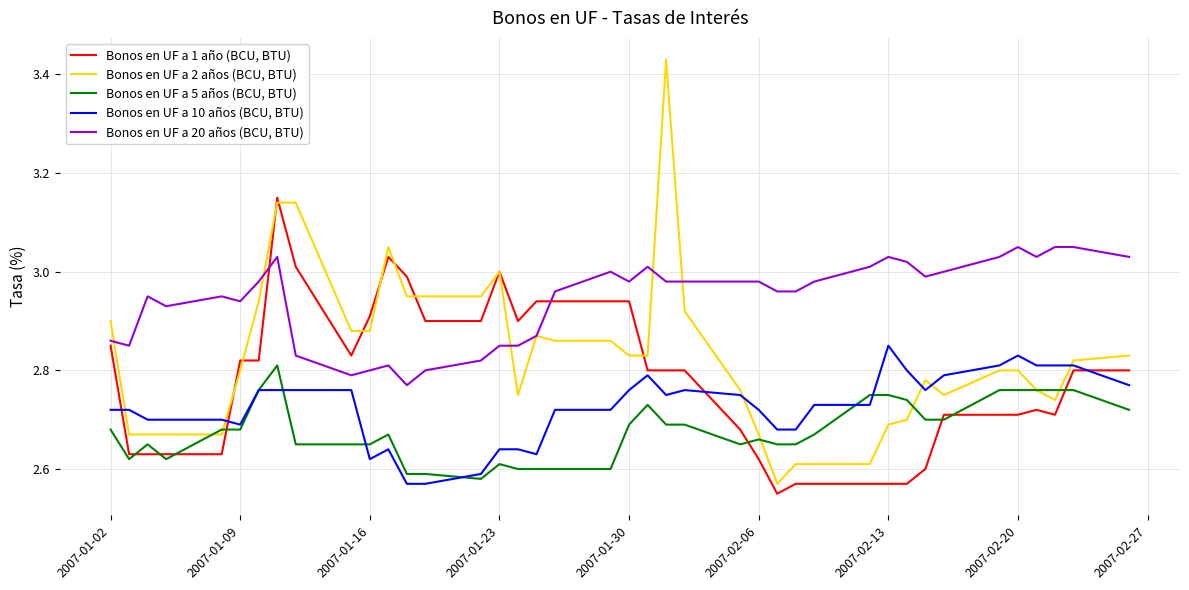

Which series has the largest total across all categories?

Bonos en UF a 20 años (BCU, BTU)